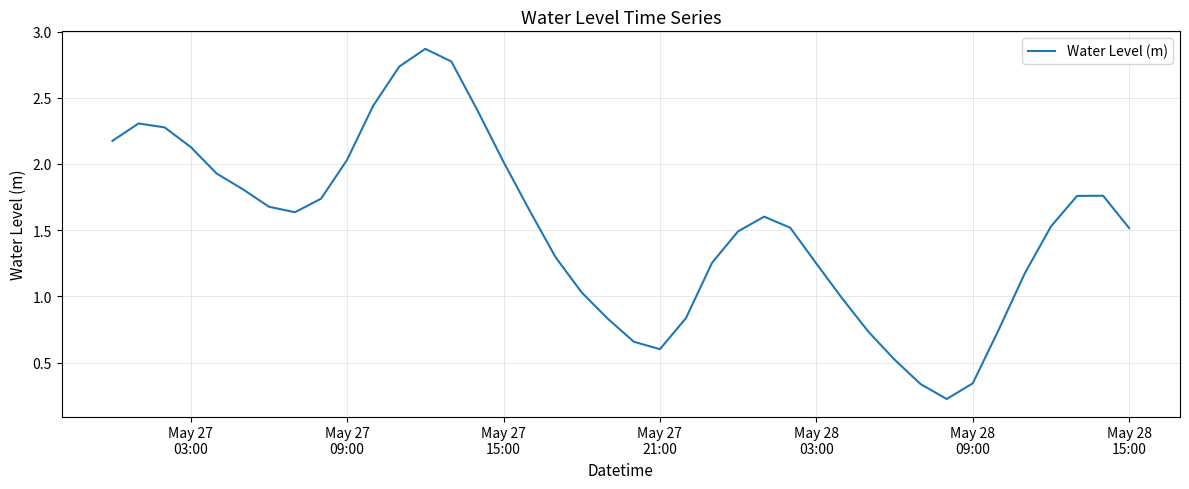

What is the difference between the maximum and minimum values?

2.6